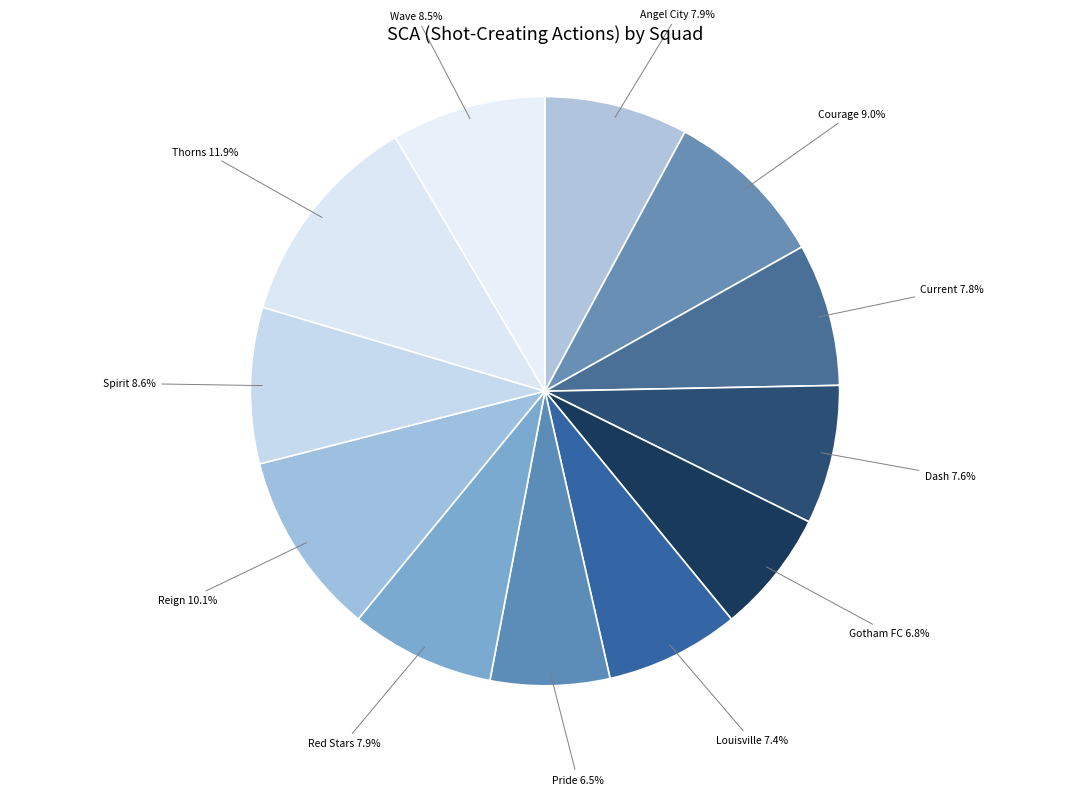

Count the number of slices in the pie.

12